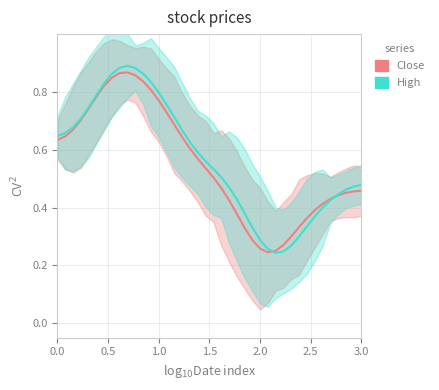

What is the total value across all series at 0.0?

1.3